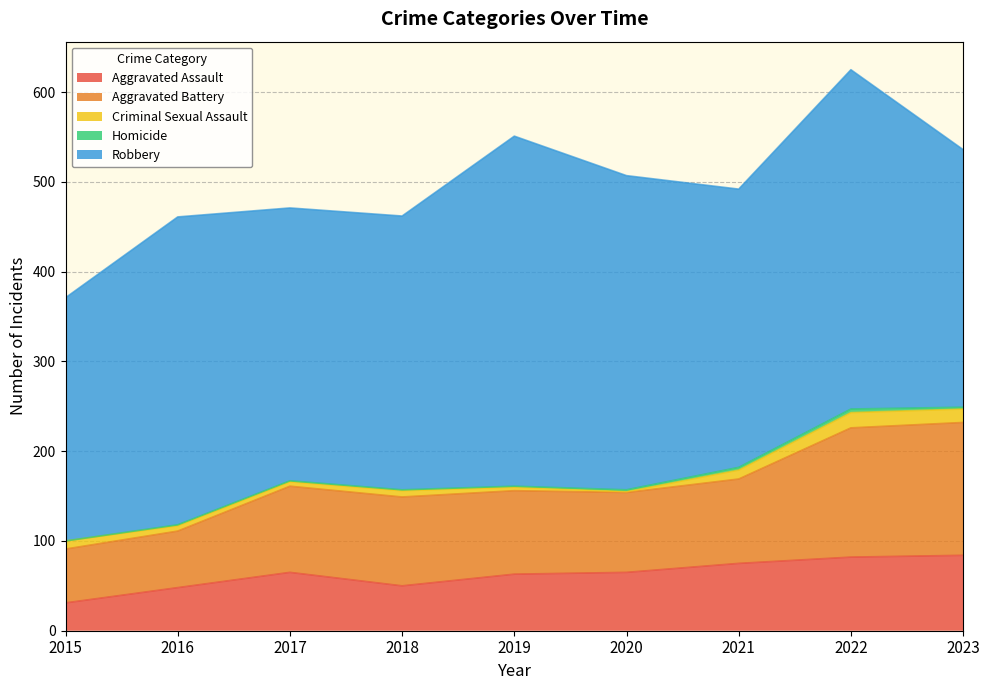

The value of Aggravated Battery at 2019 is 31. True or false?

False